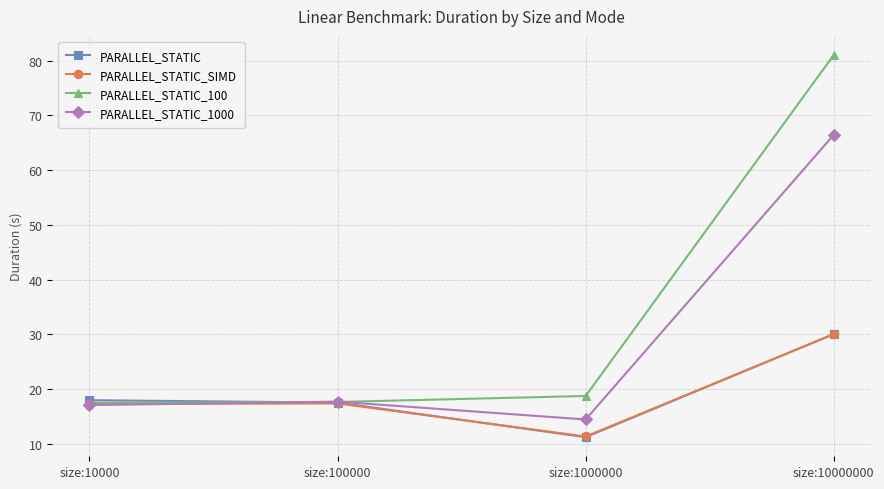

What is the smallest value displayed?

11.2